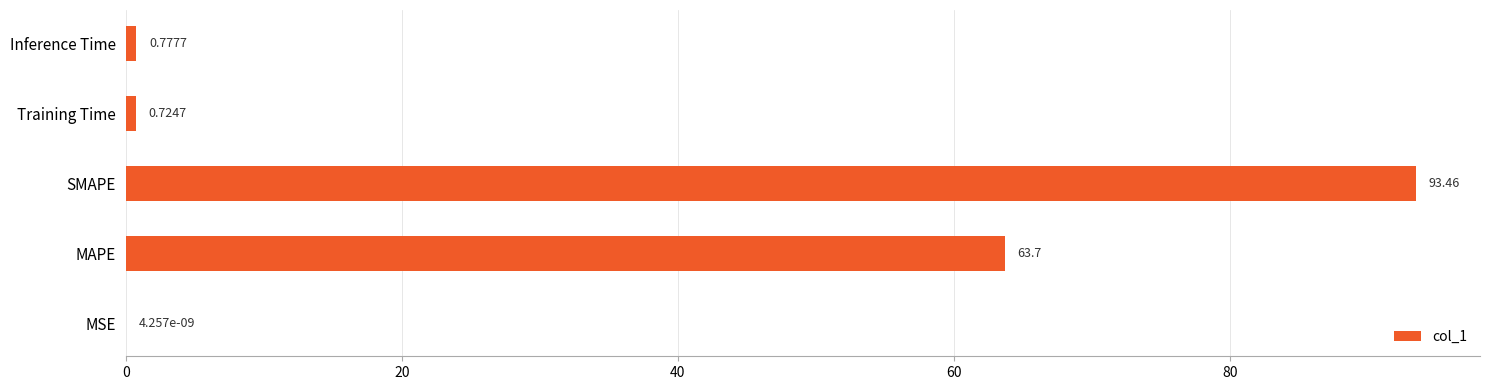

What is the change in value from MAPE to SMAPE?

+29.8